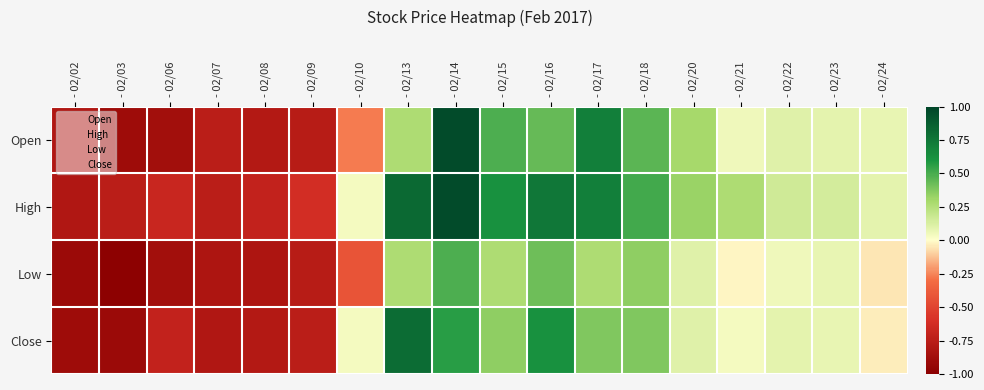

Which series has the largest total across all categories?

High